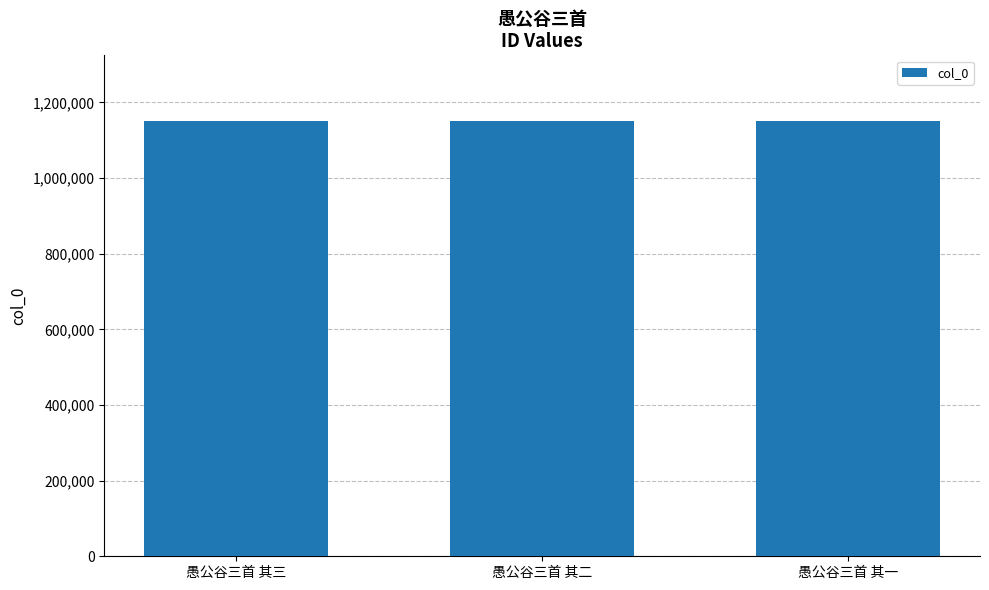

The chart shows a value of 1151854 at 愚公谷三首 其三. True or false?

True